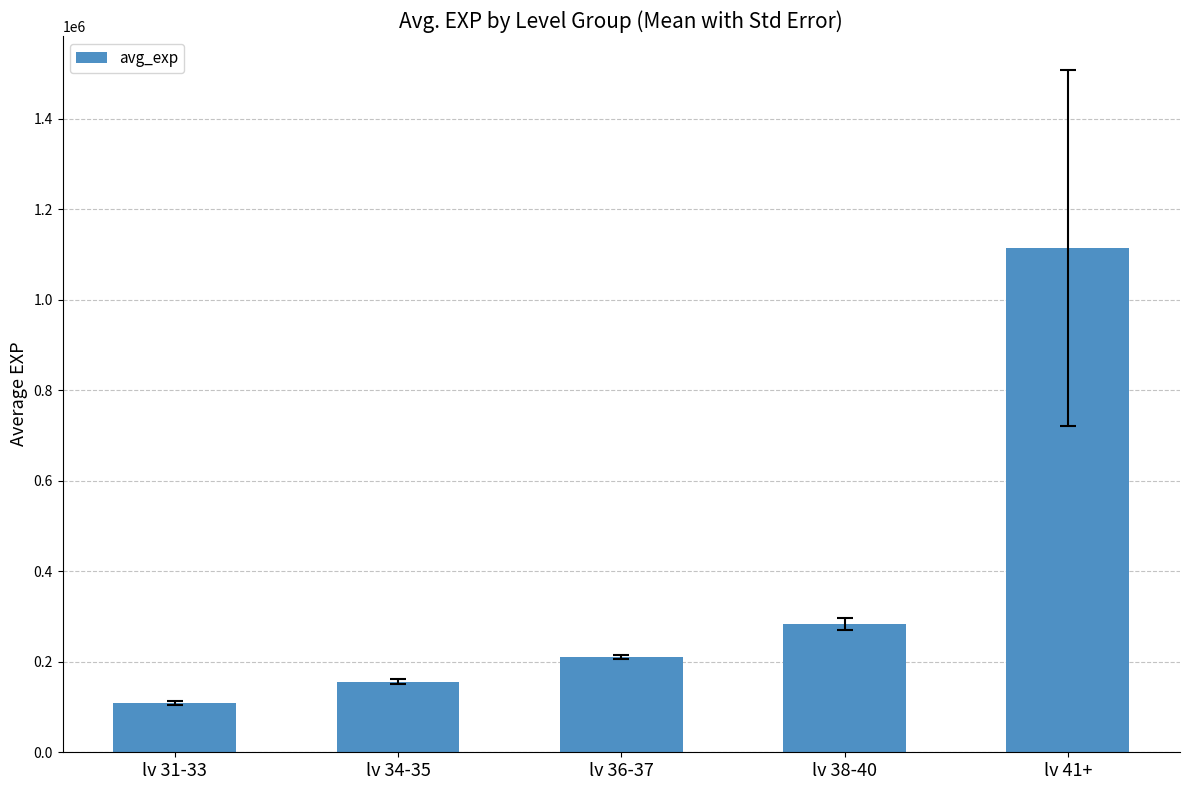

At which category does the chart reach its minimum across all series?

lv 31-33